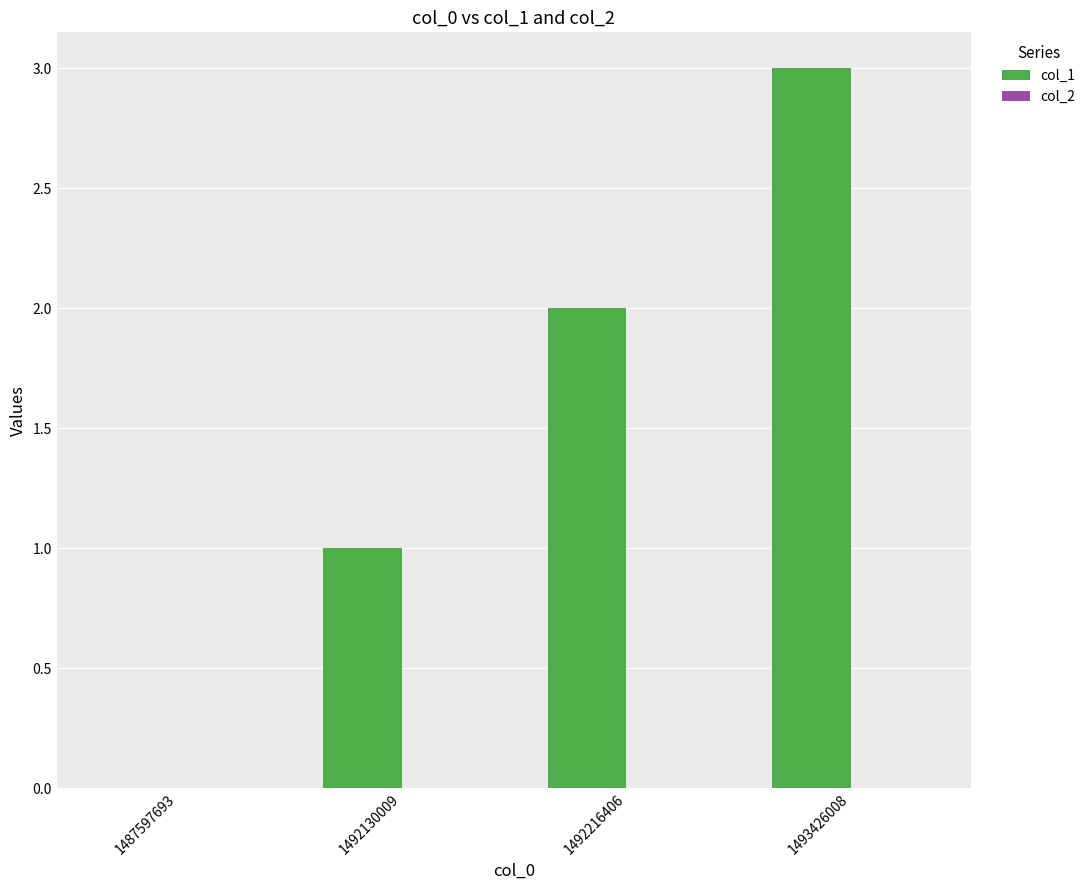

Approximately how many times larger is the value at 1493426008 compared to 1492216406?

1.5